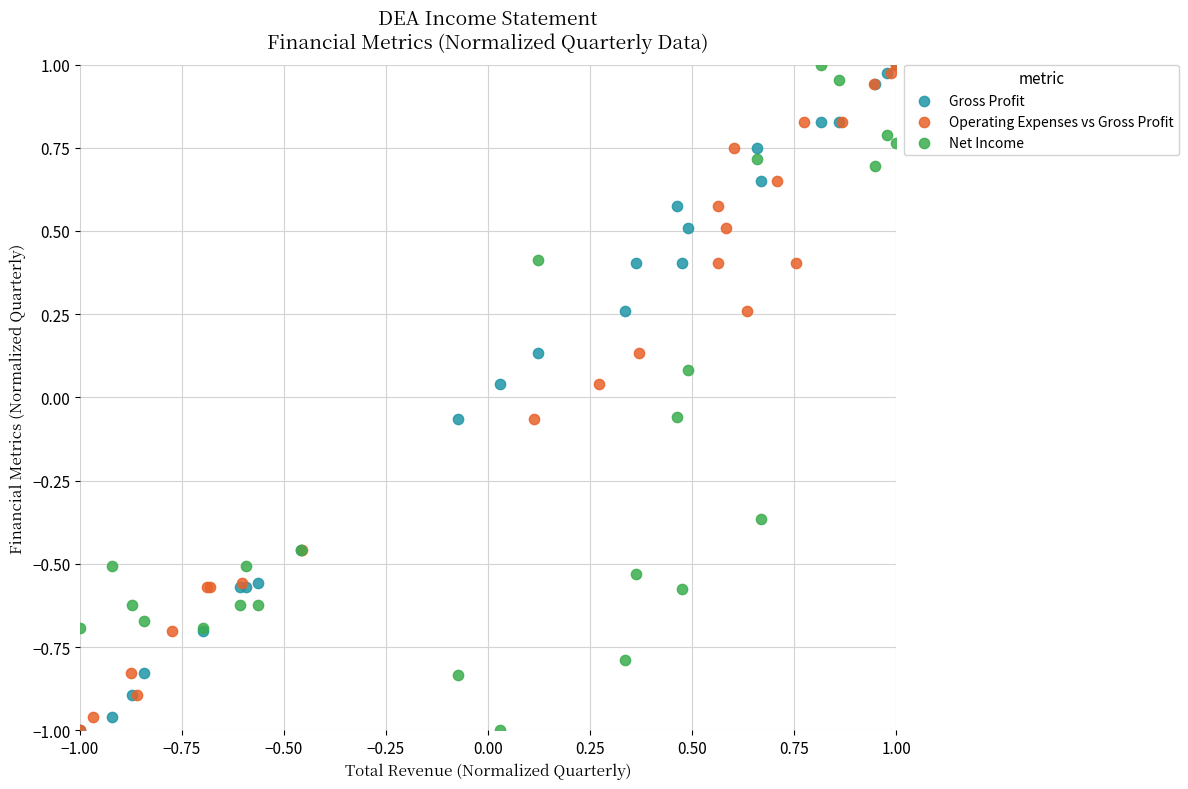

What are all the series names shown in the legend?

Gross Profit, Operating Expenses vs Gross Profit, Net Income